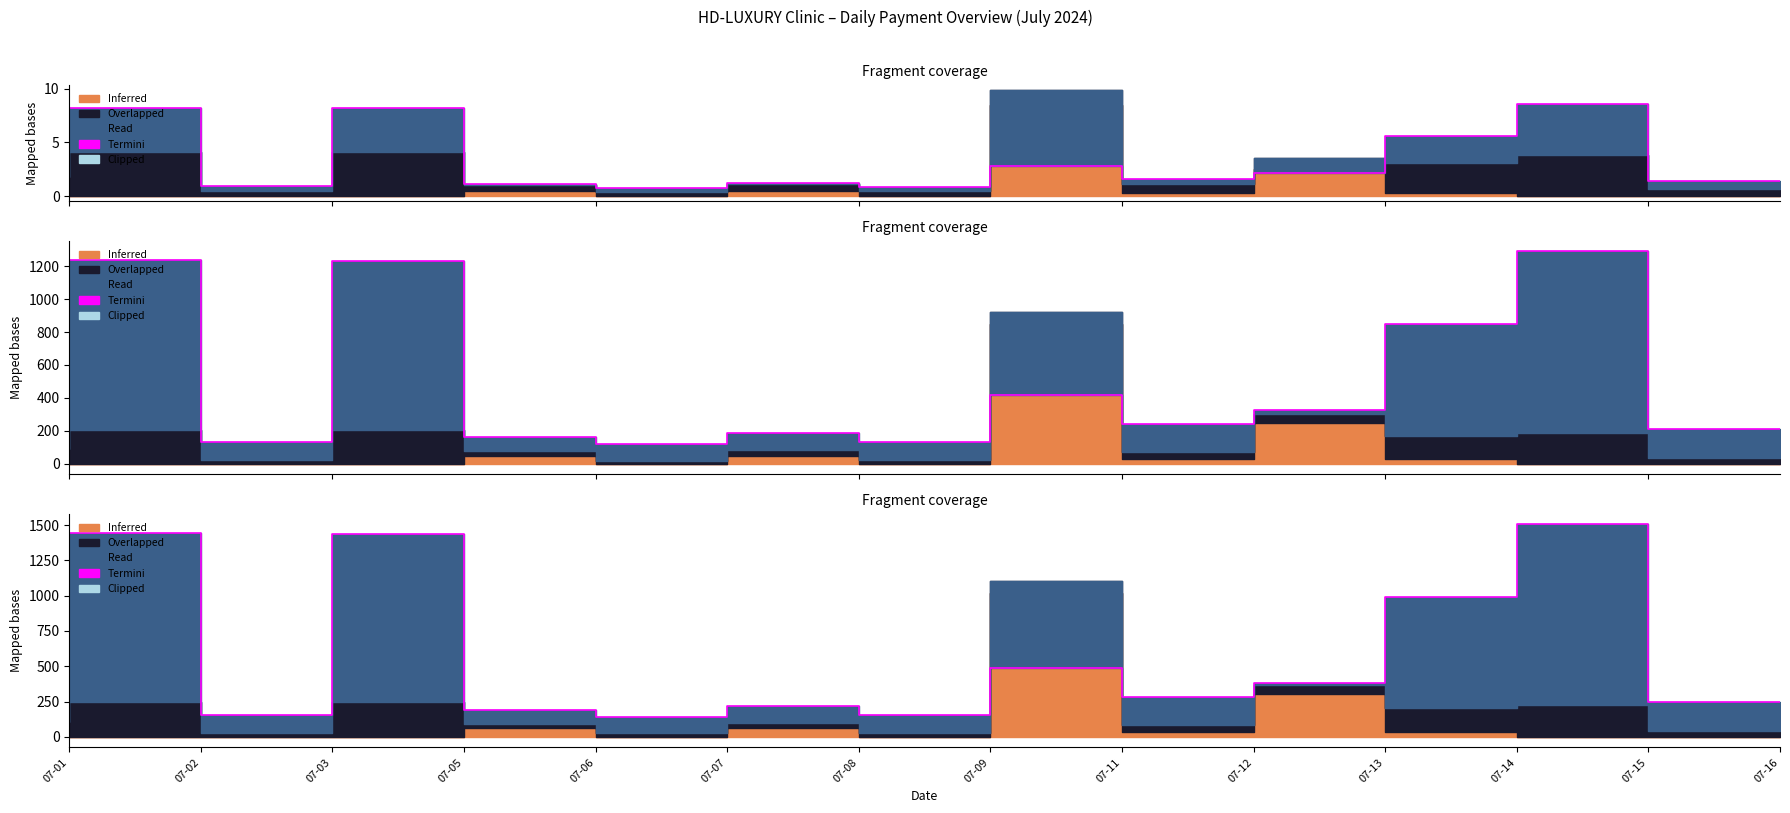

What is the value of the 3rd point from the left?

157.5